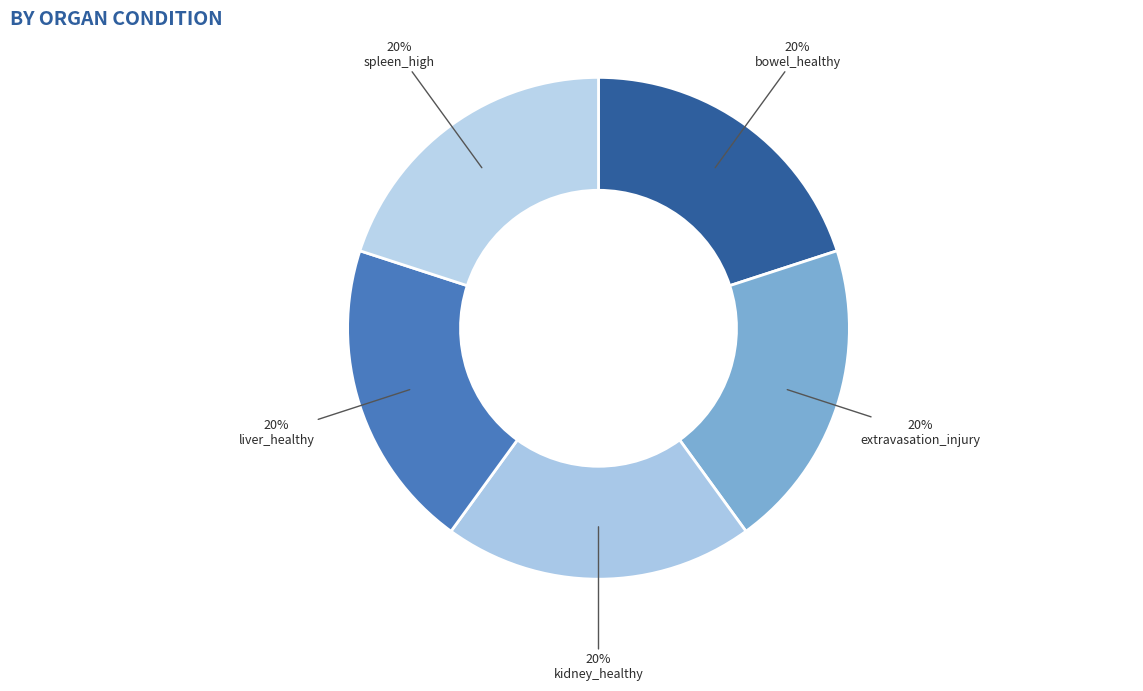

To the nearest percent, what is the average slice percentage?

20%